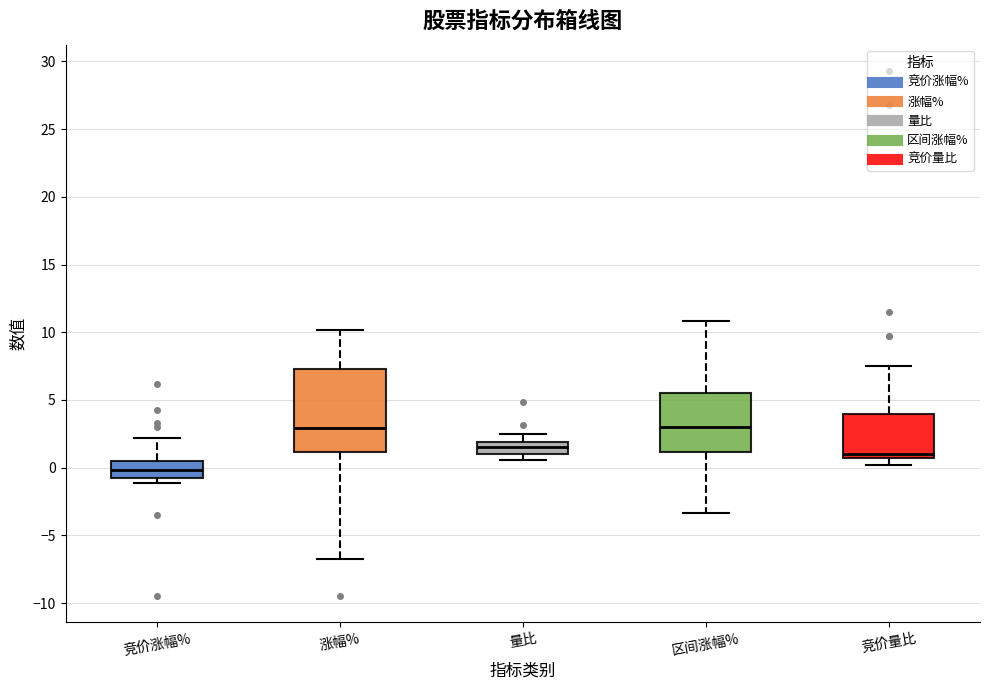

Which box is the tallest, from its lower edge to its upper edge?

涨幅%